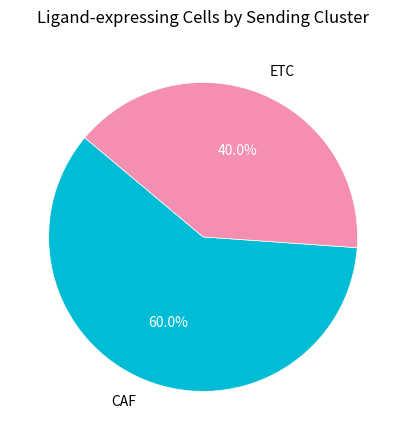

Rank the categories by value from highest to lowest.

CAF, ETC